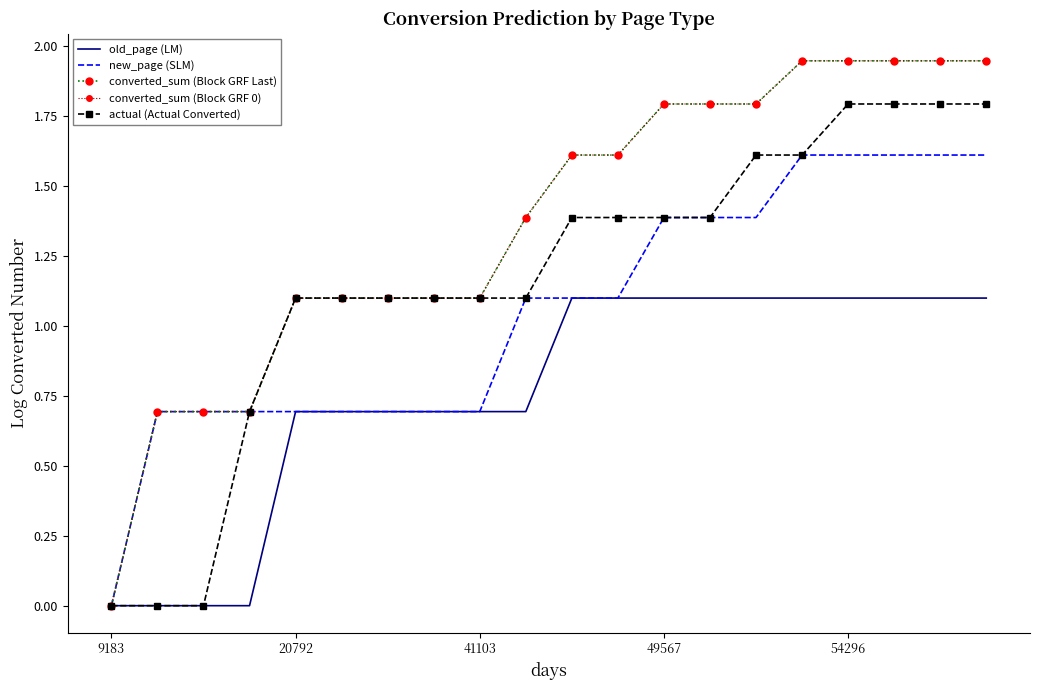

At which category is the sum across all series the highest?

54296